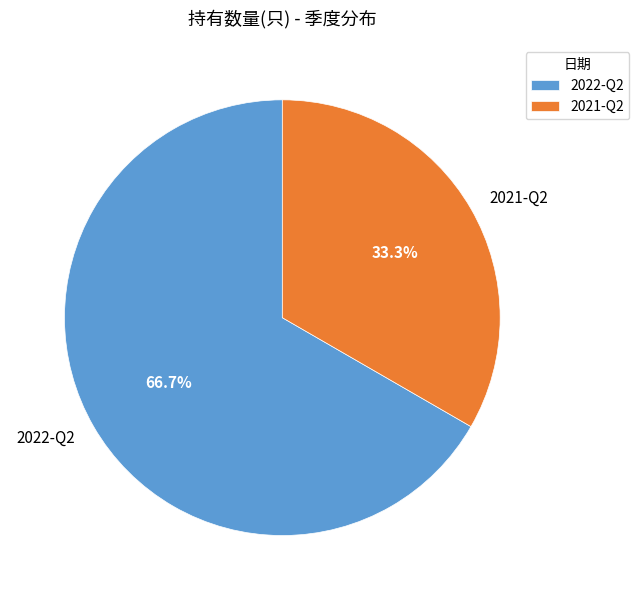

Is it true that 2021-Q2 is 33% of the pie?

True